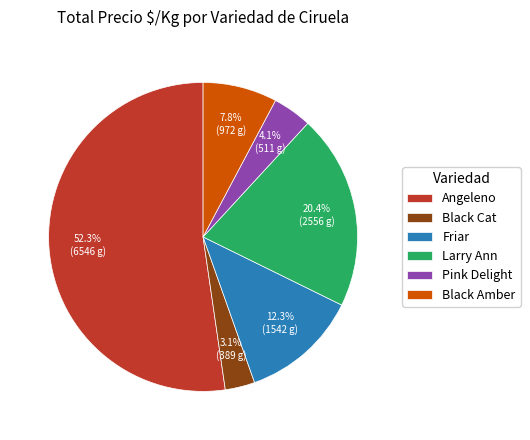

Does any single category account for the majority?

Yes